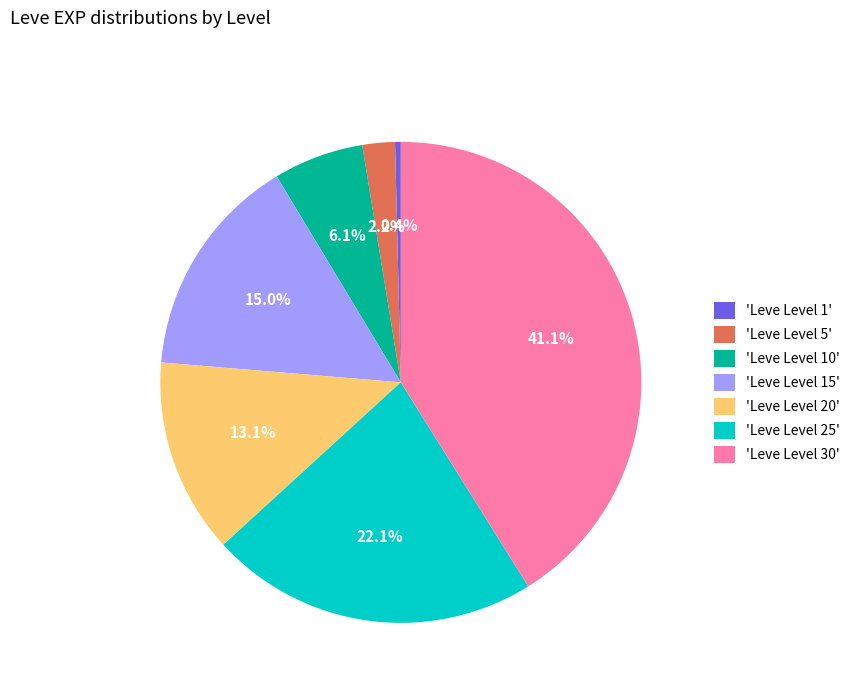

What is the ratio of the value at 'Leve Level 30' to the value at 'Leve Level 20'?

3.1